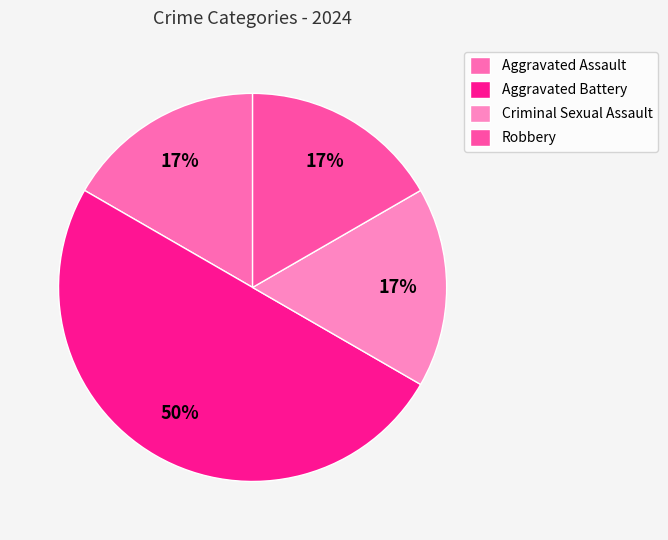

Between Aggravated Assault and Criminal Sexual Assault, which is larger?

Aggravated Assault